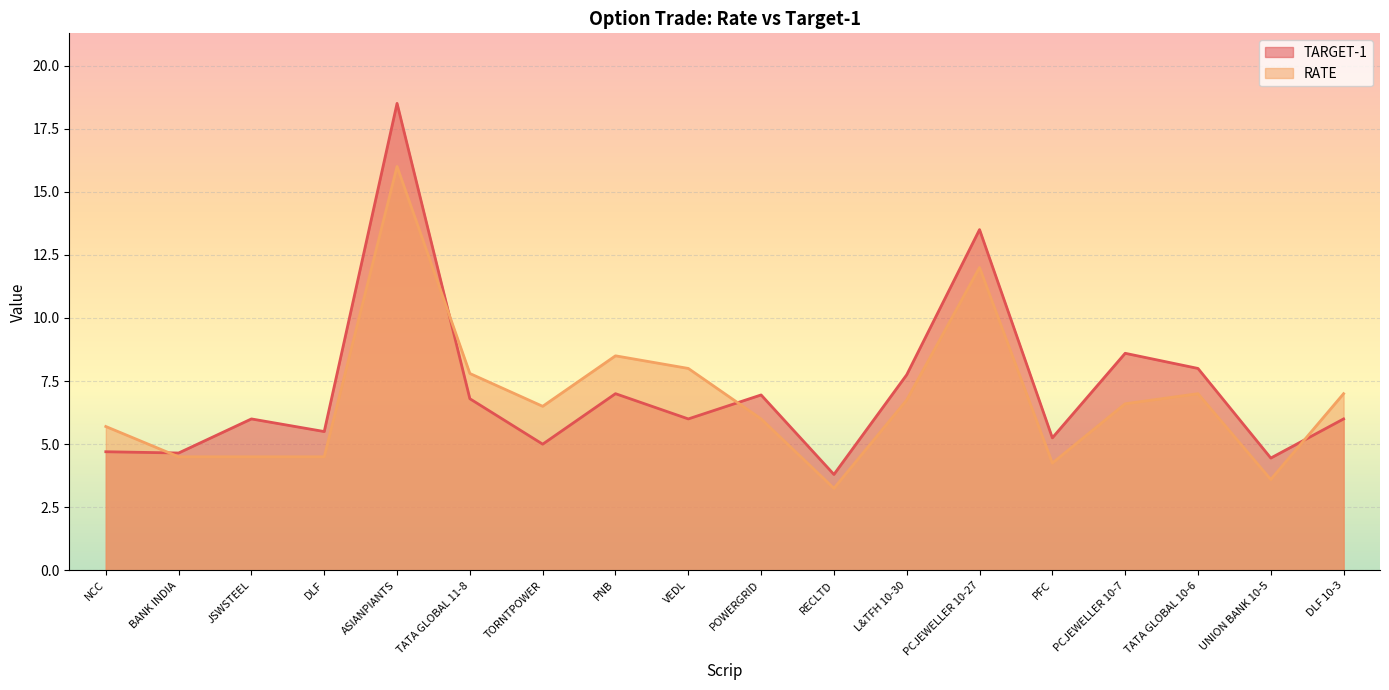

How many times do TARGET-1 and RATE cross each other?

4